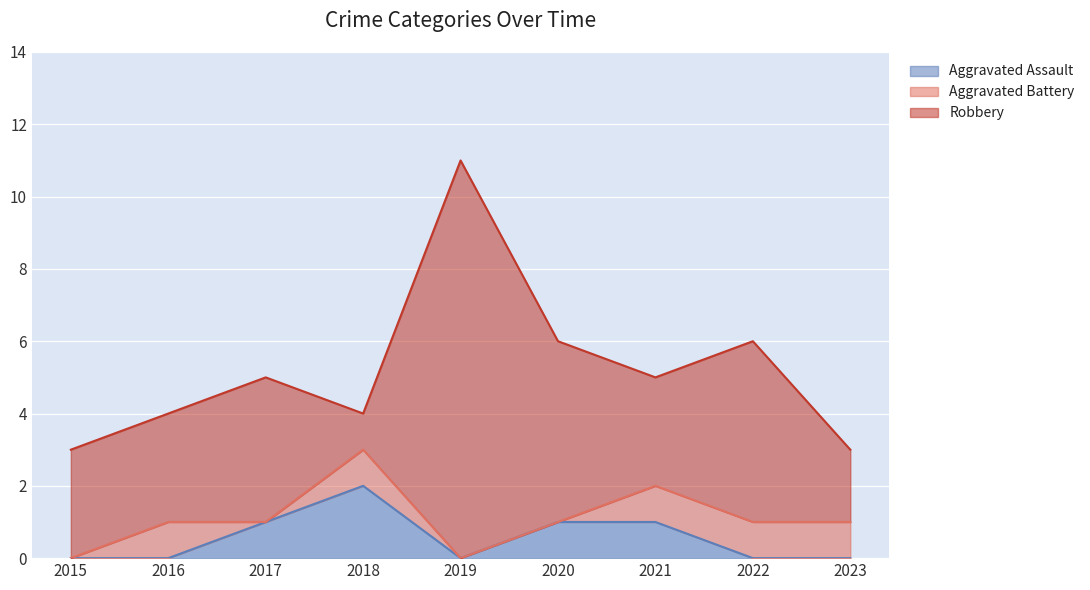

True or false: Aggravated Assault and Robbery cross at least once.

True